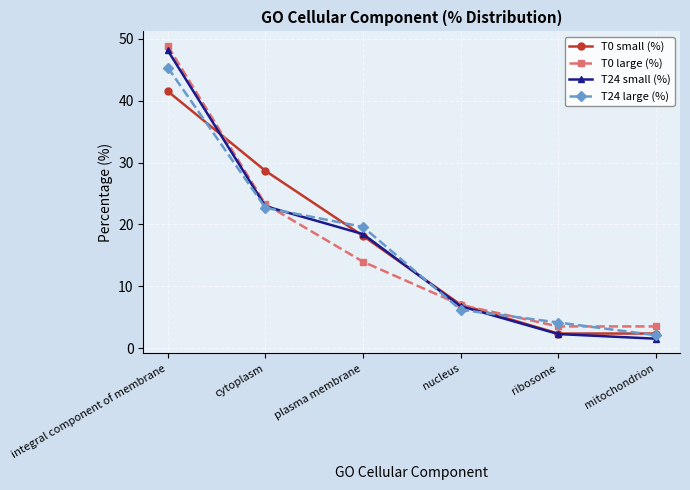

Count the number of categories in the chart.

6